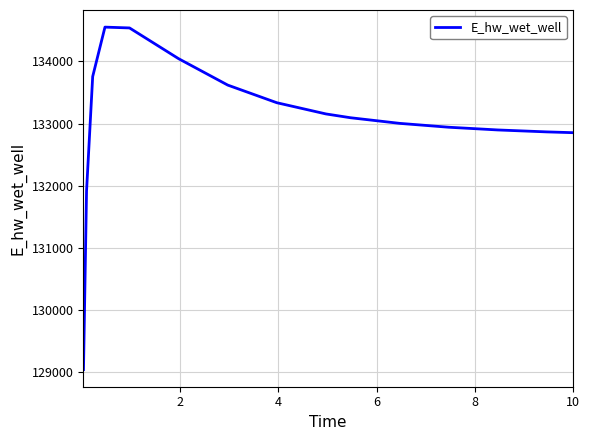

What is the maximum value shown in the chart?

134551.8